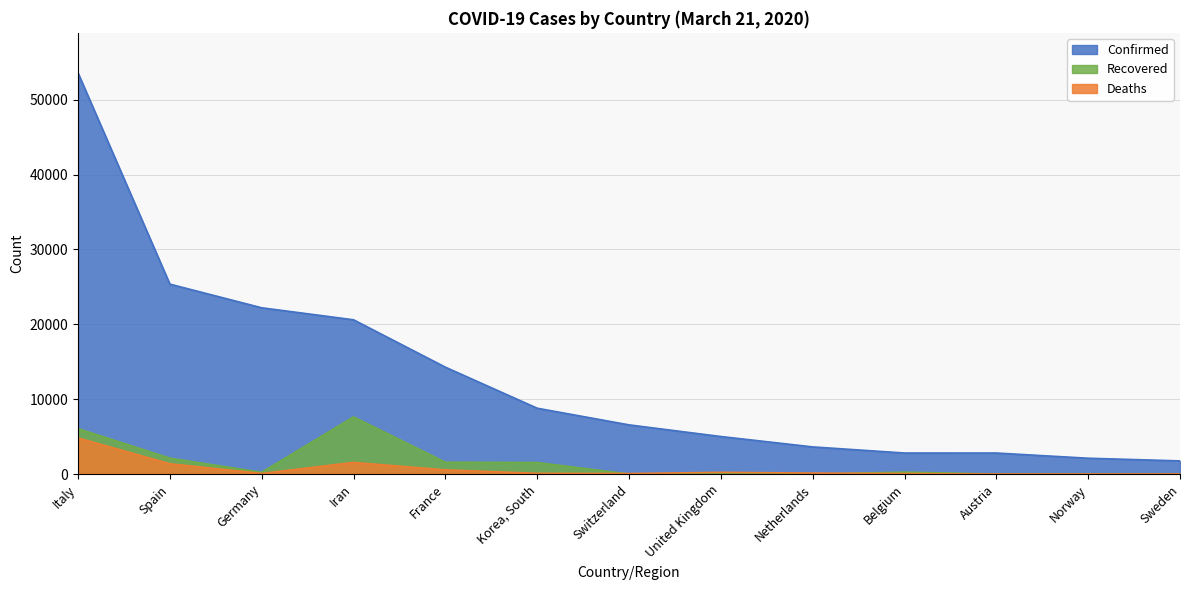

What is the highest value of the Confirmed series?

53578